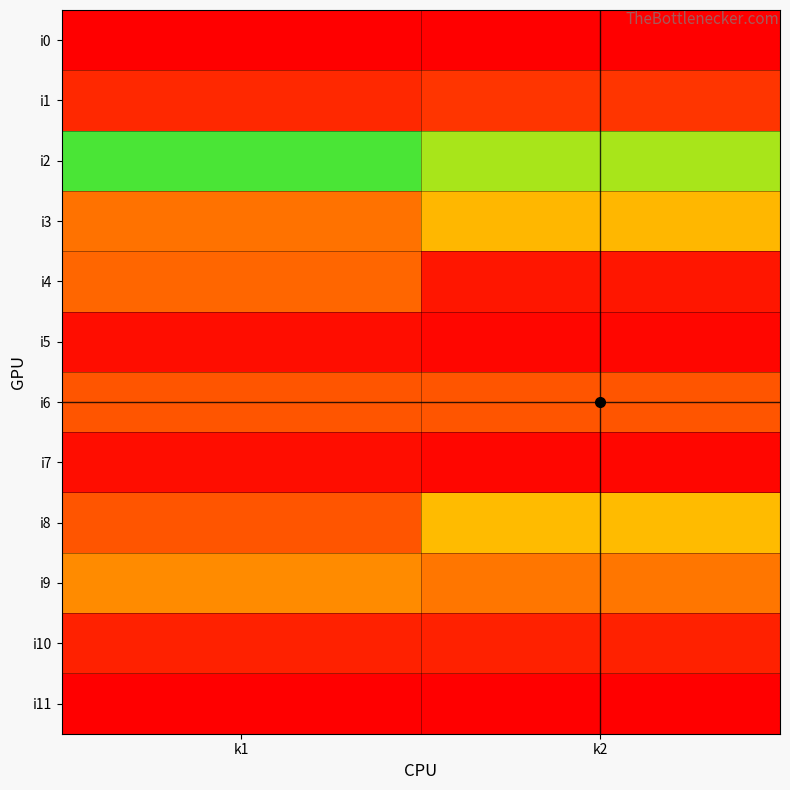

Which series has the largest range (max minus min)?

i8